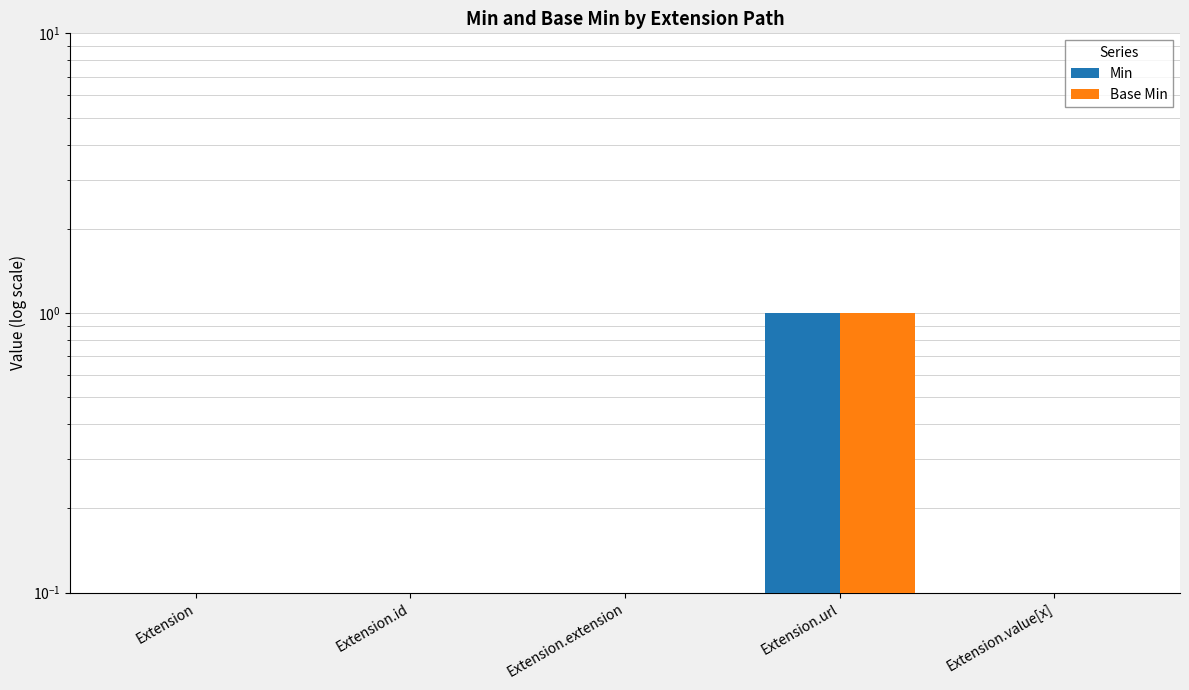

How many values in the Base Min series exceed 0?

1